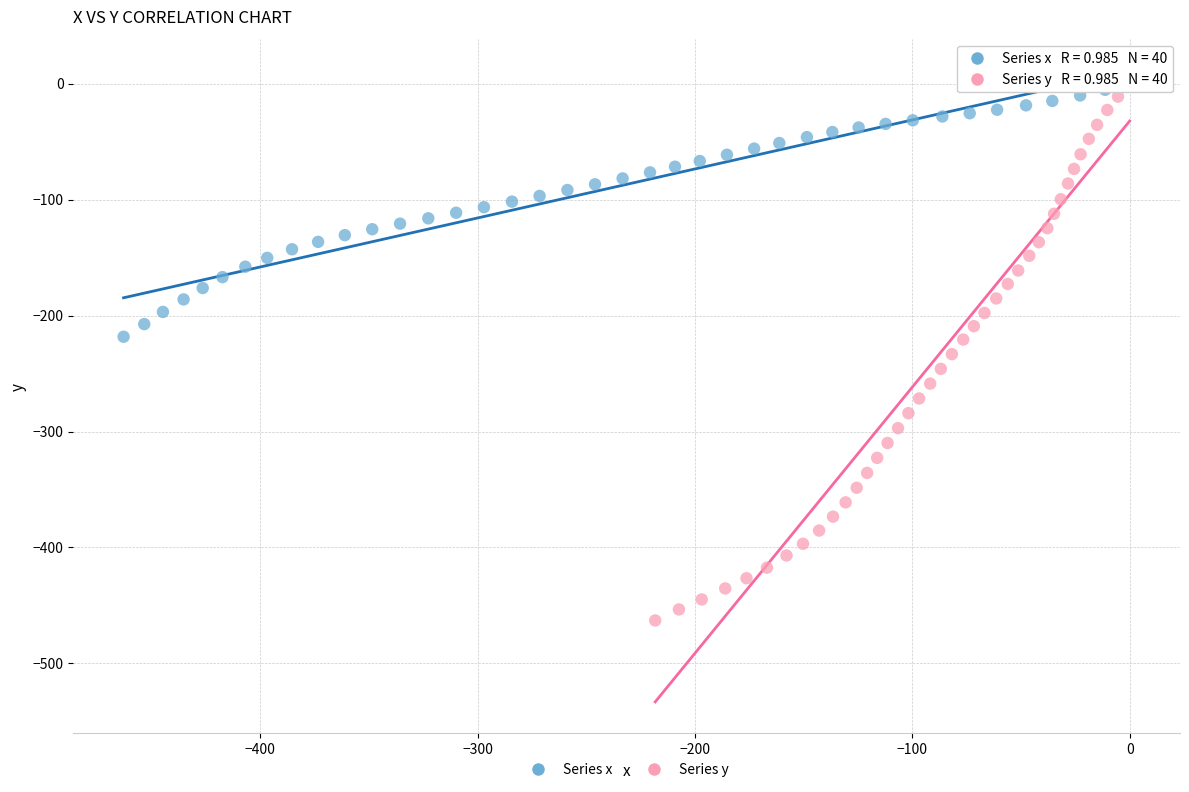

What are all the series names shown in the legend?

Series x, Series y